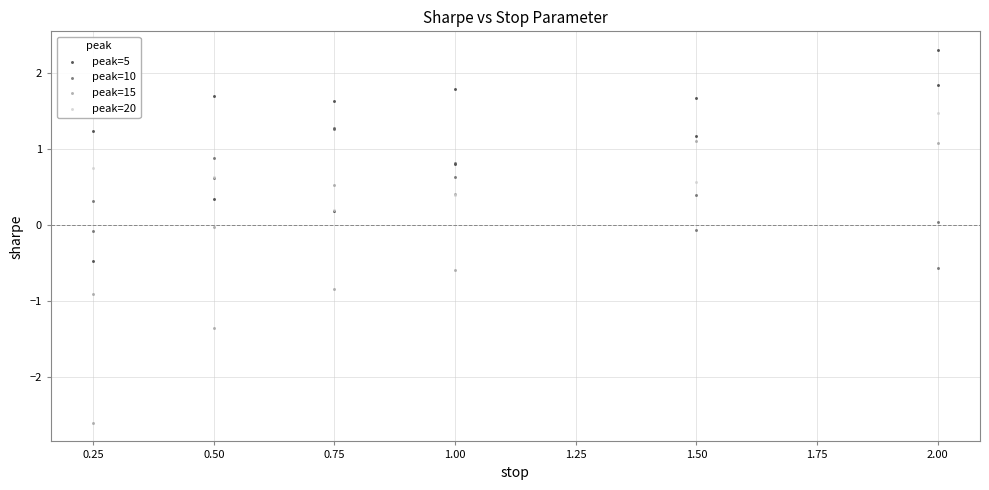

Which series reaches the minimum Y coordinate?

peak=15